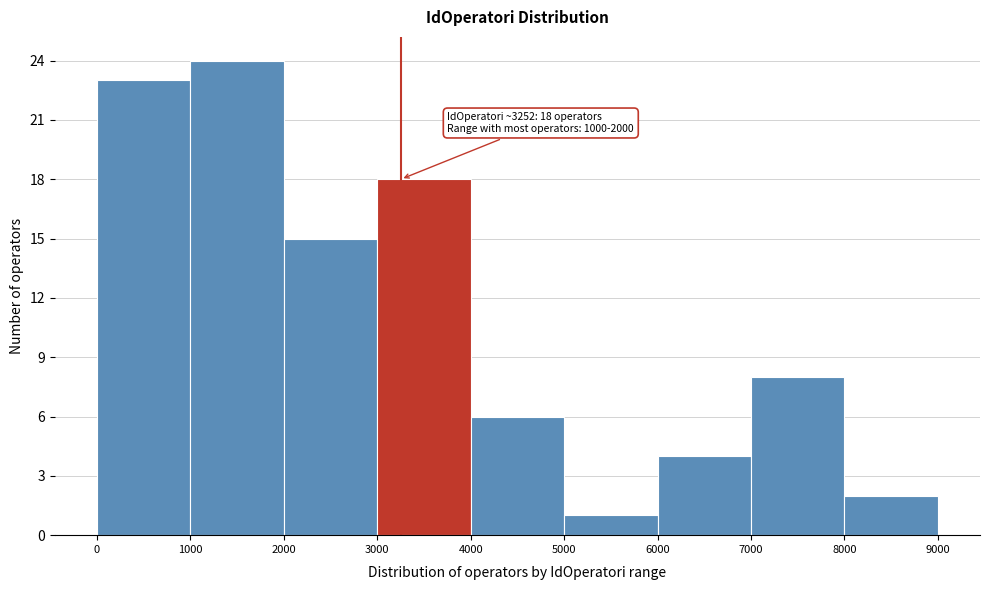

Over which range of the x-axis is the bar tallest?

1000 to 2000